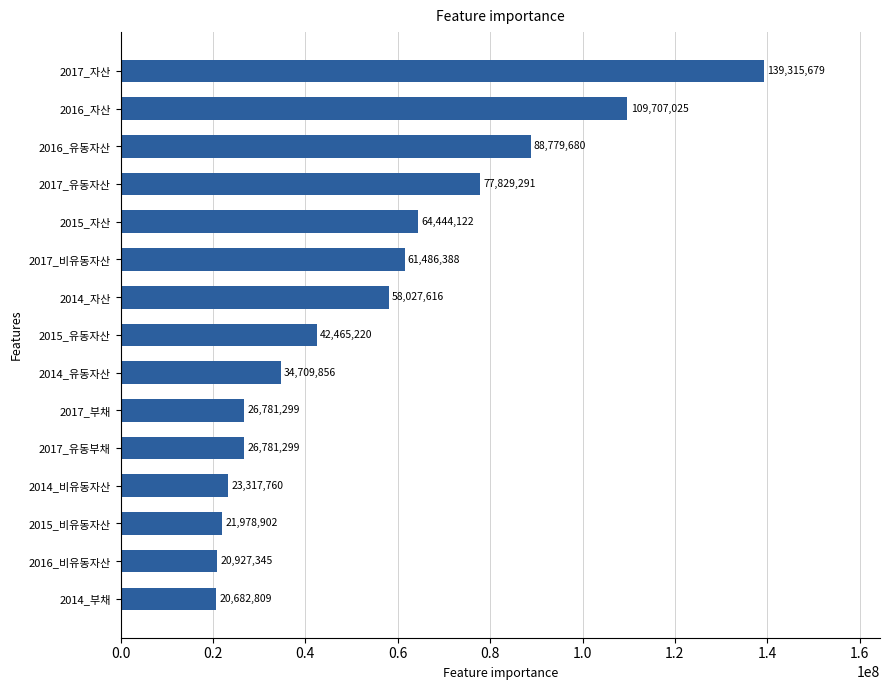

What is the sum of all values?

817234291